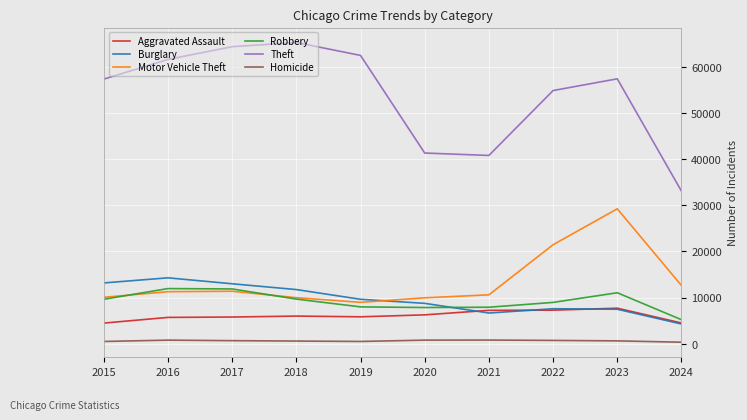

True or false: Homicide and Aggravated Assault cross at least once.

False